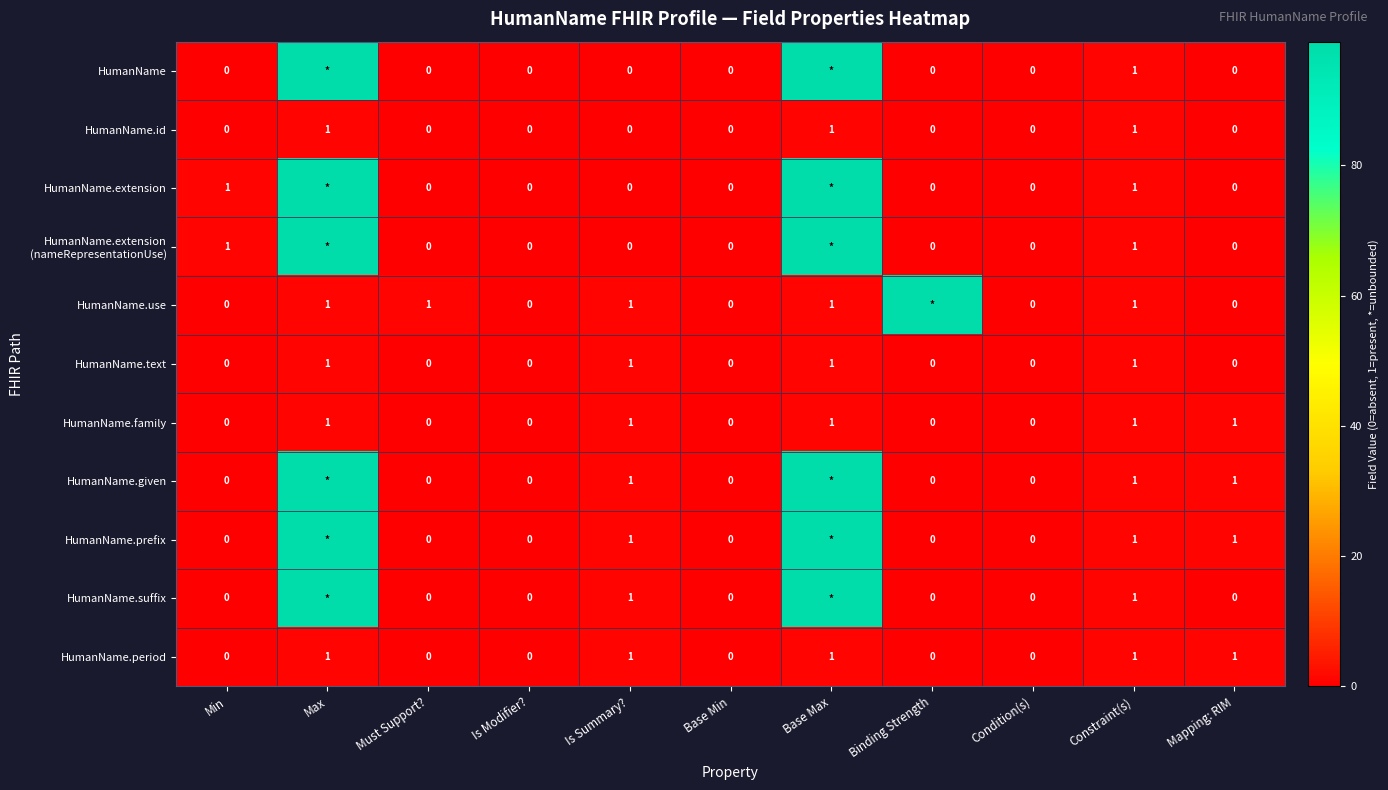

How many categories are shown in the chart?

11